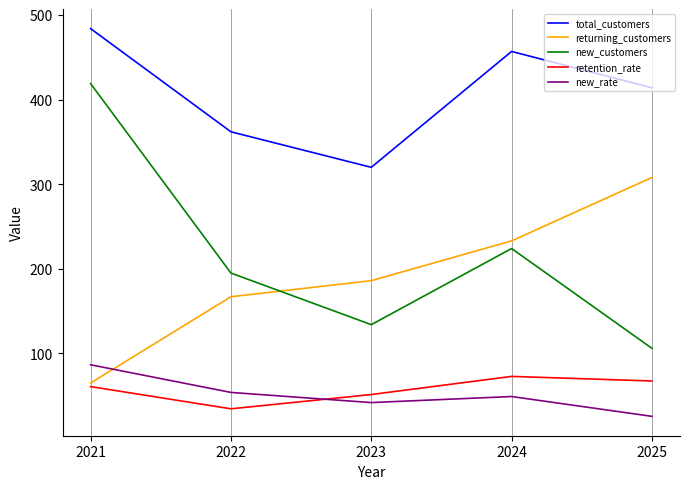

Which series has the widest spread of values?

new_customers